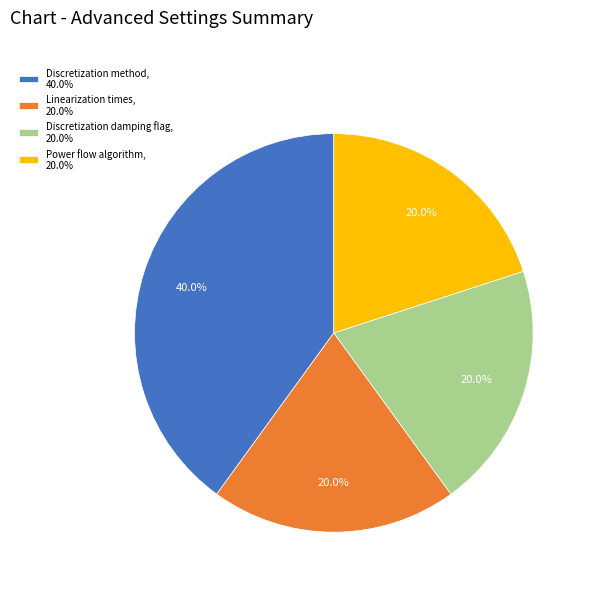

Does any single category account for the majority?

No